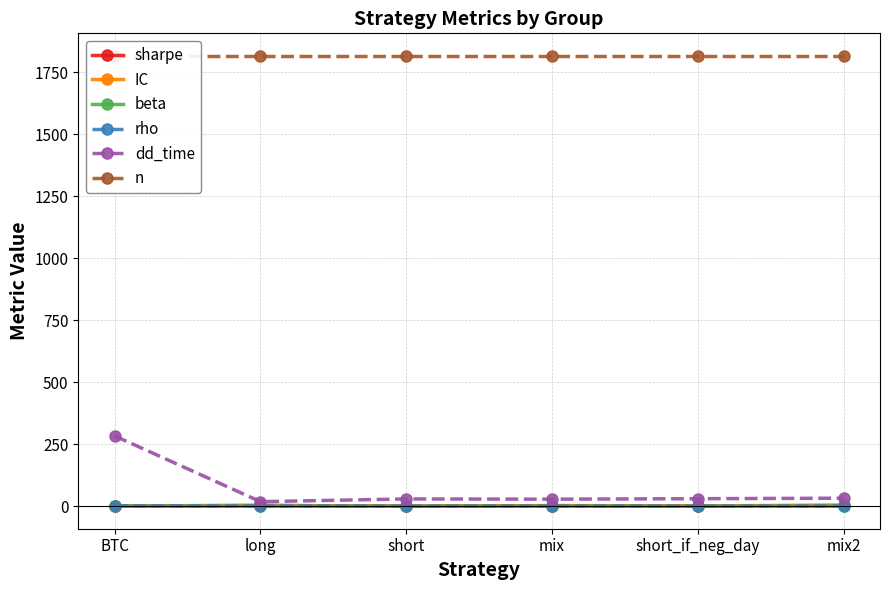

At which category does the chart reach its minimum across all series?

short